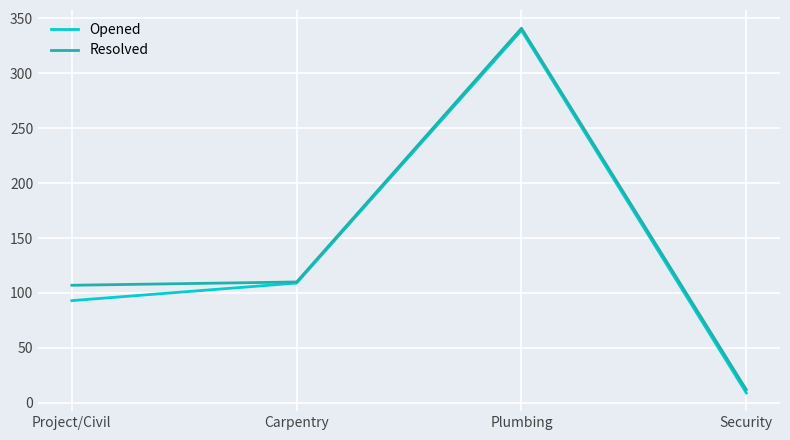

What is the sum of all Opened values?

550